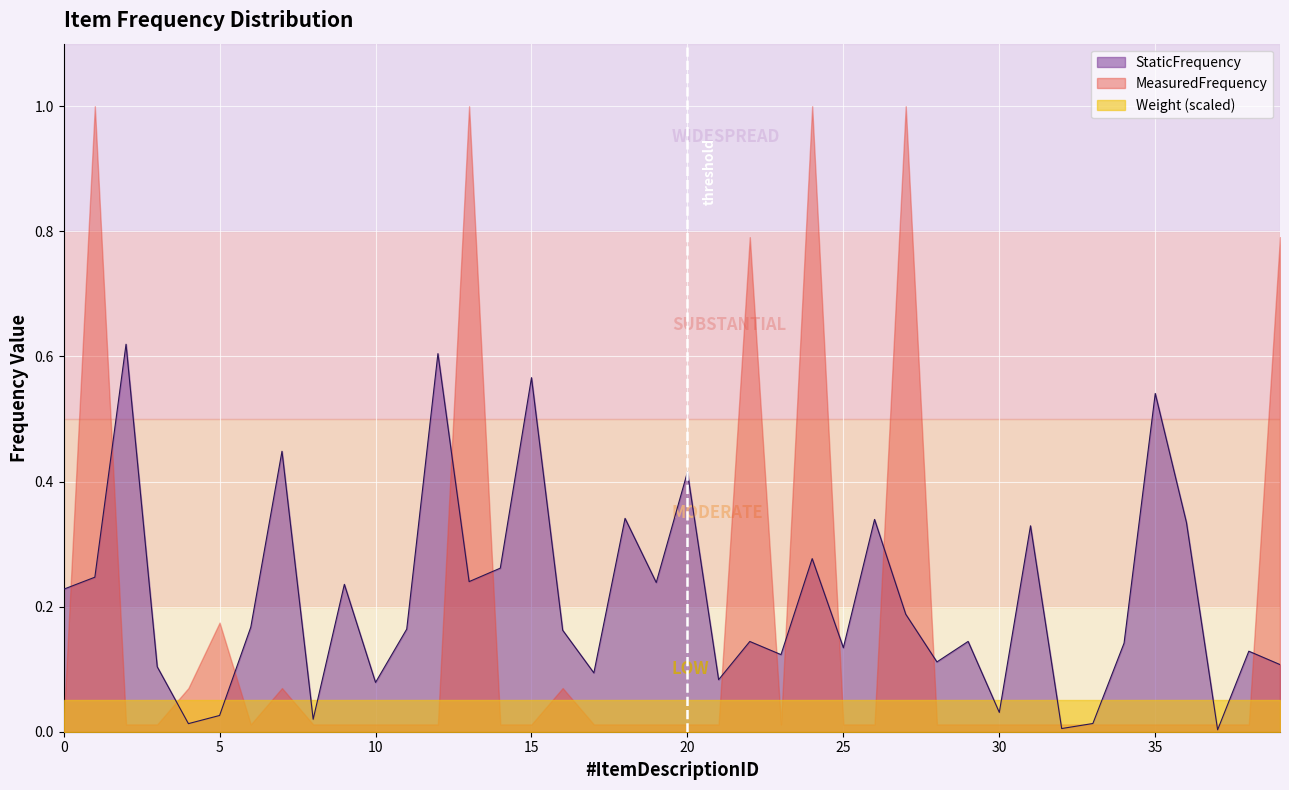

Does the chart display data point markers on the line(s)?

No